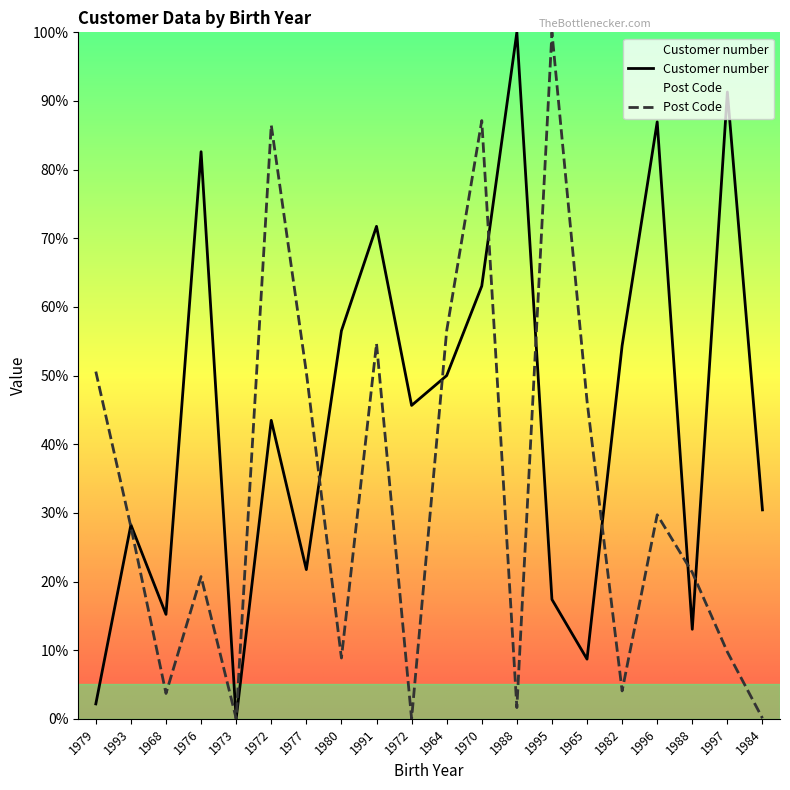

What is the sum of the Post Code values at 1977 and 1965?

96.8